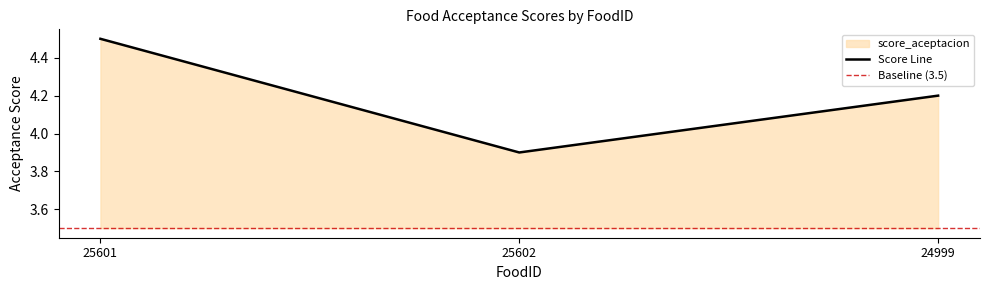

What value does the data have at 25601?

4.5